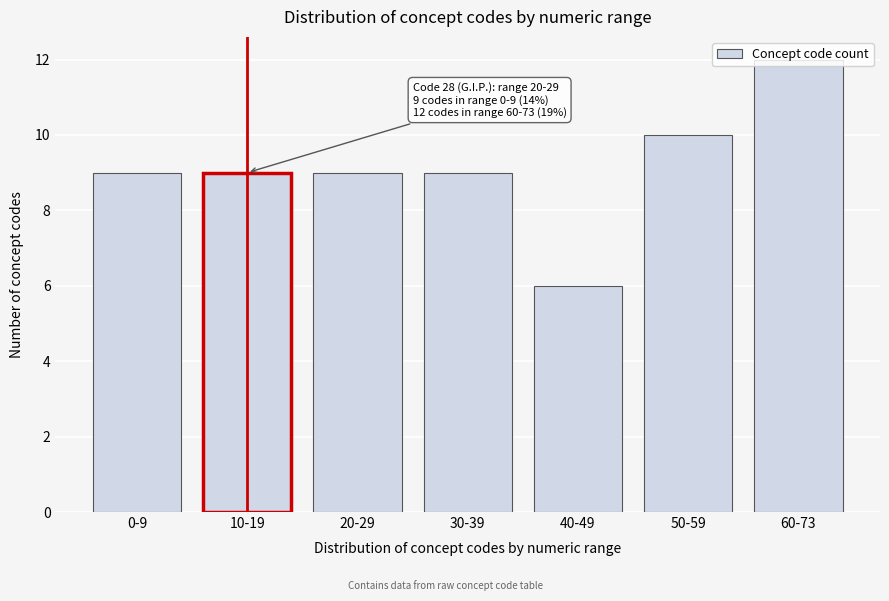

True or false: the data shows 5 at 20-29.

False